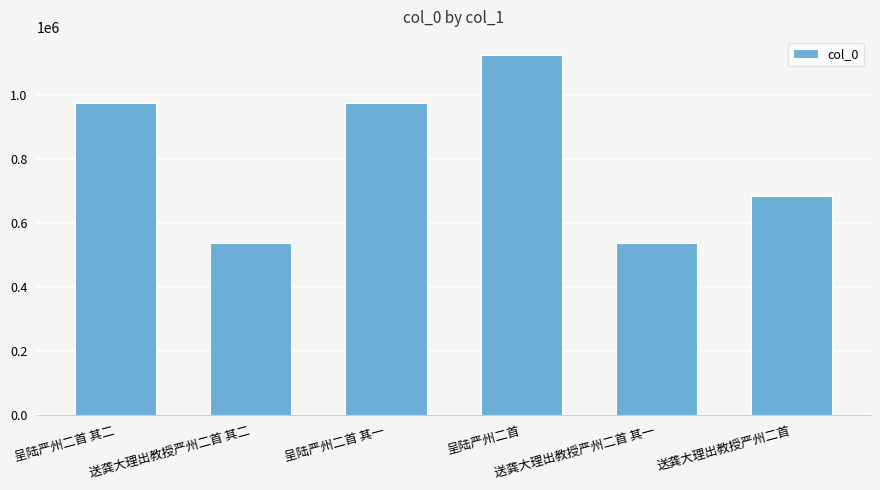

What is the smallest value displayed?

537854